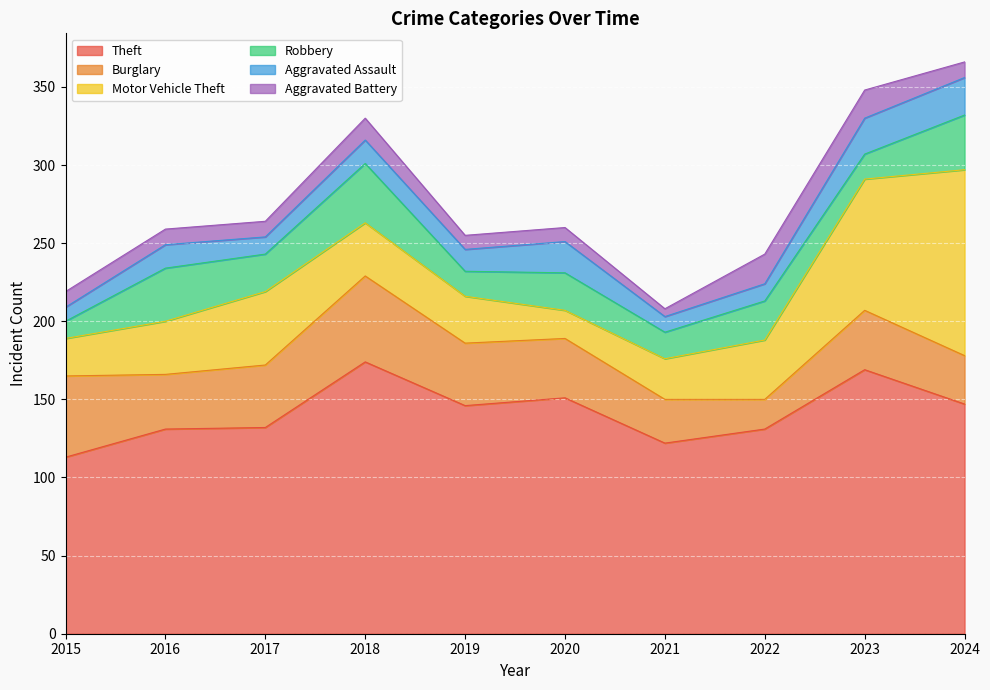

At which label does Theft first exceed 146?

2018